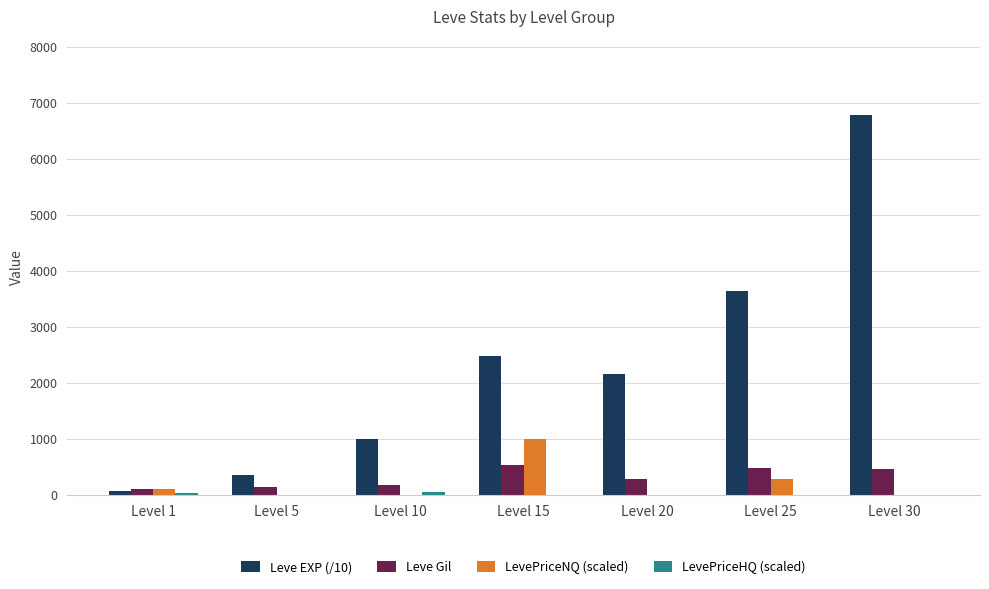

Count the number of categories in the chart.

7